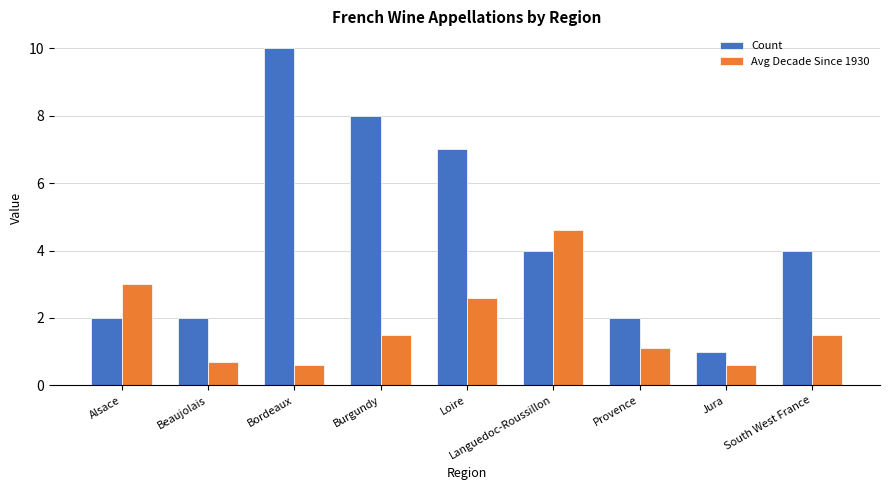

What is the label of the 2nd bar from the left?

Beaujolais